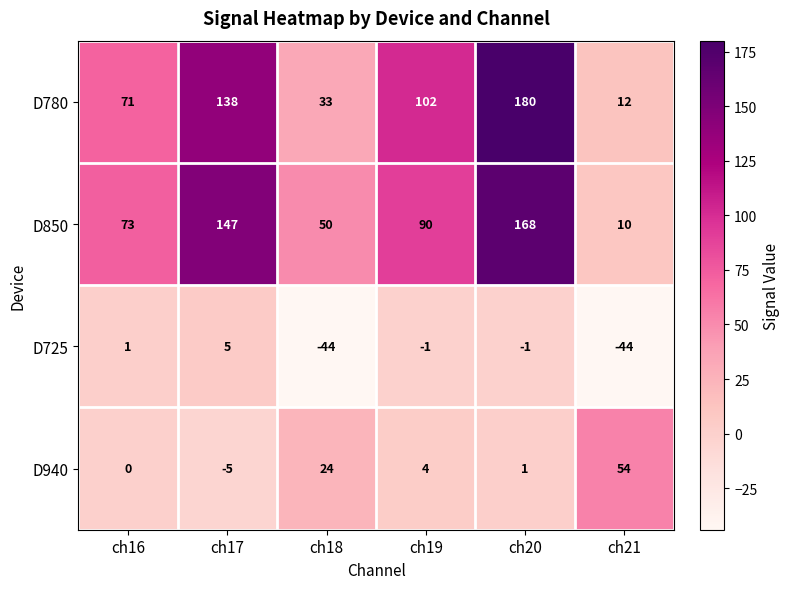

Reading right to left, list all the values displayed in this chart.

D780: 12	180	102	33	138	71
D850: 10	168	90	50	147	73
D725: -44	-1	-1	-44	5	1
D940: 54	1	4	24	-5	0